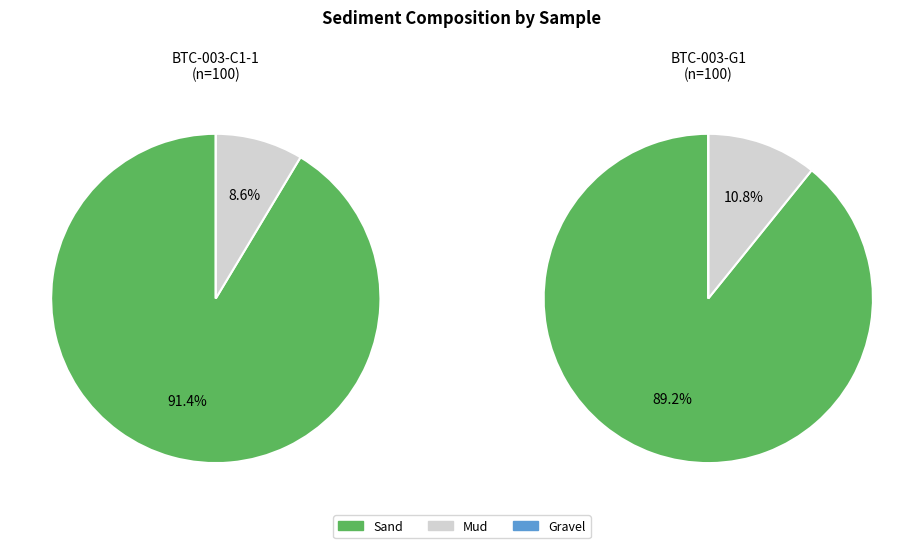

Do BTC-003-C1-1 and BTC-003-G1 together represent more than half of the pie?

Yes